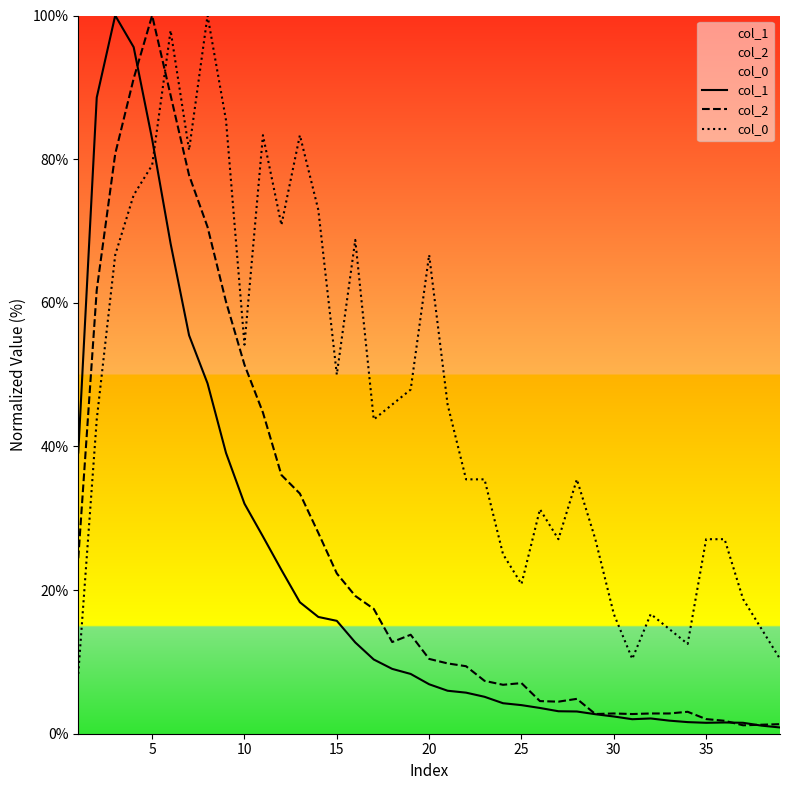

Is the value of col_2 at 5 greater than the value of col_0 at 35?

Yes